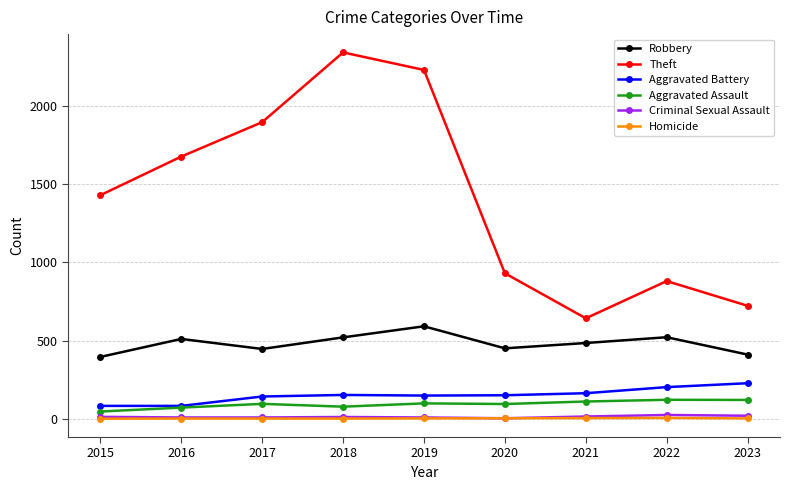

How many data points does each series have?

9